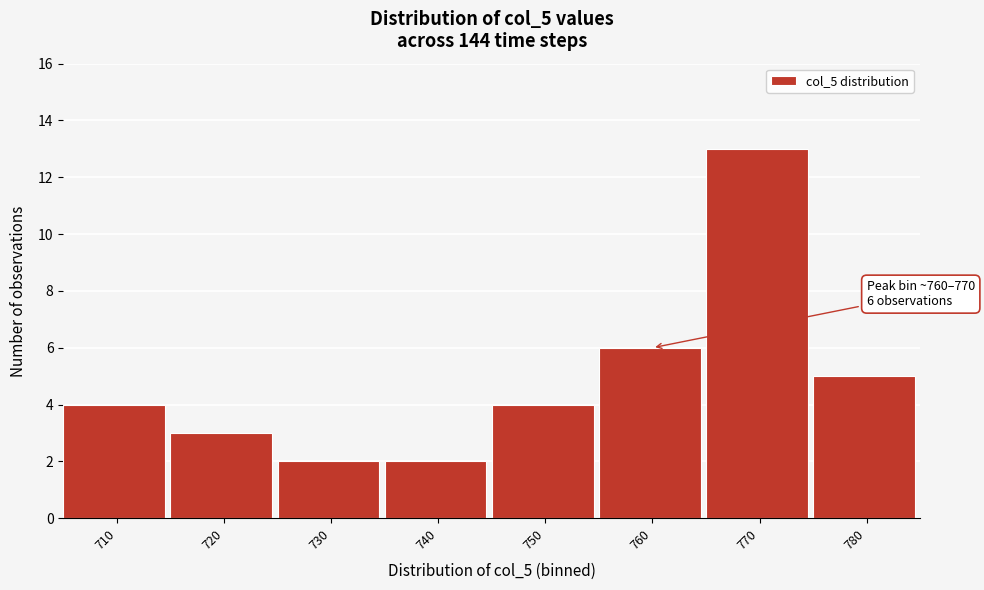

Reading left to right, what are all the values shown in this chart?

4	3	2	2	4	6	13	5